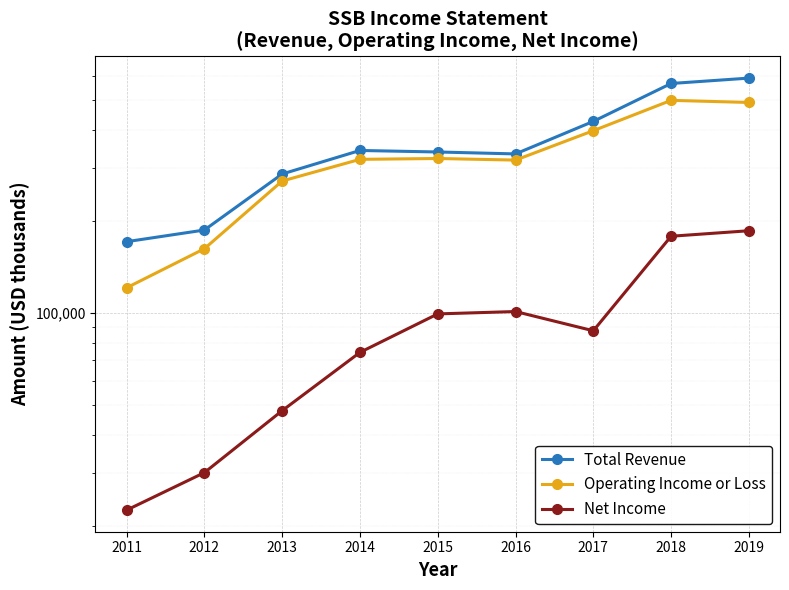

Is it true that Total Revenue equals 286300 at 2013?

True